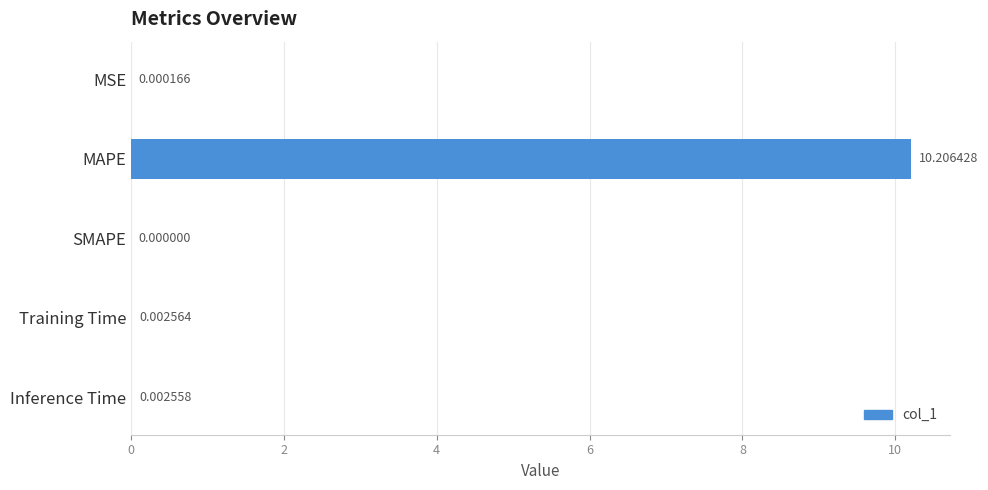

At which label is the value closest to 5?

Training Time